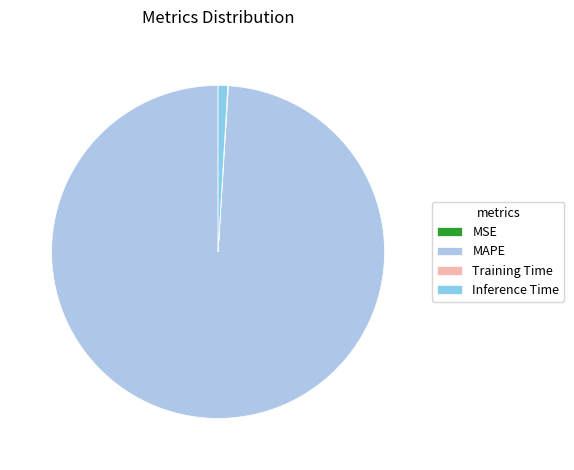

To the nearest percent, what portion does Inference Time represent?

1%